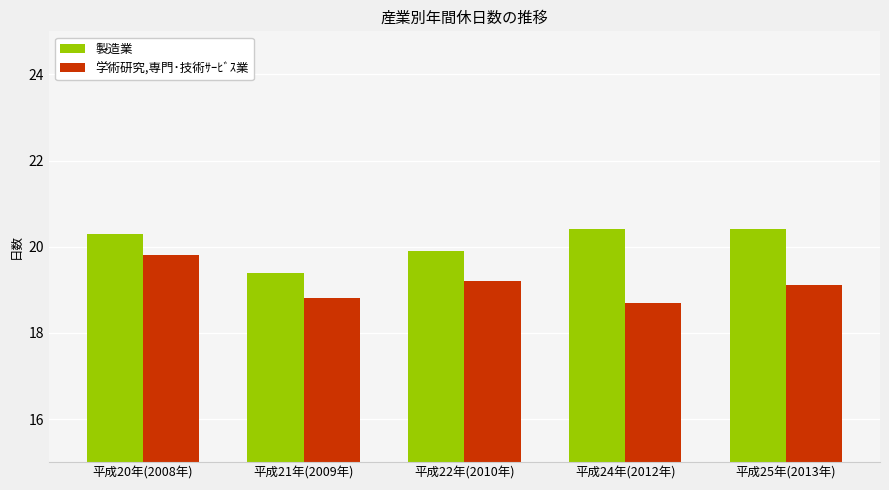

What is the sum of all 学術研究,専門･技術ｻｰﾋﾞｽ業 values?

95.6